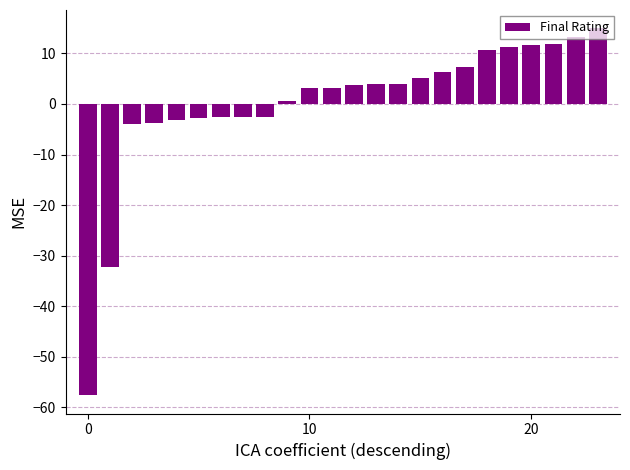

Does the chart contain stacked bars?

No